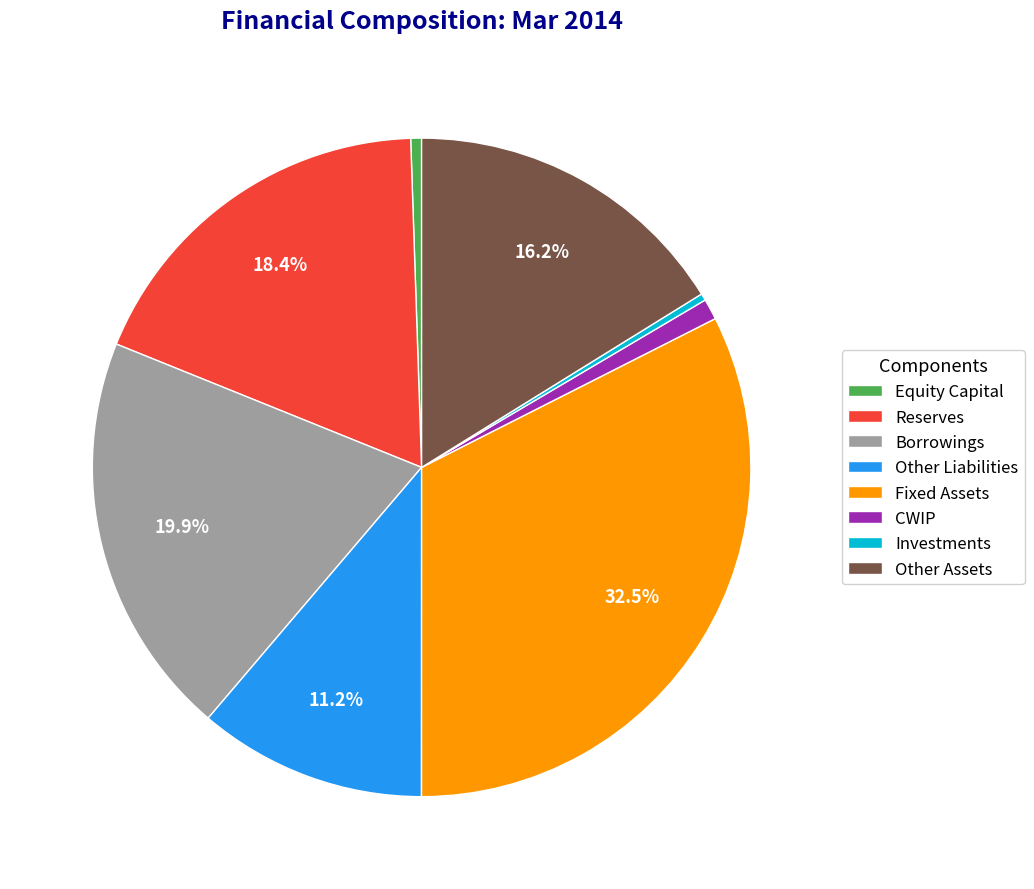

What is the ratio of the value at Equity Capital to the value at Investments?

1.6